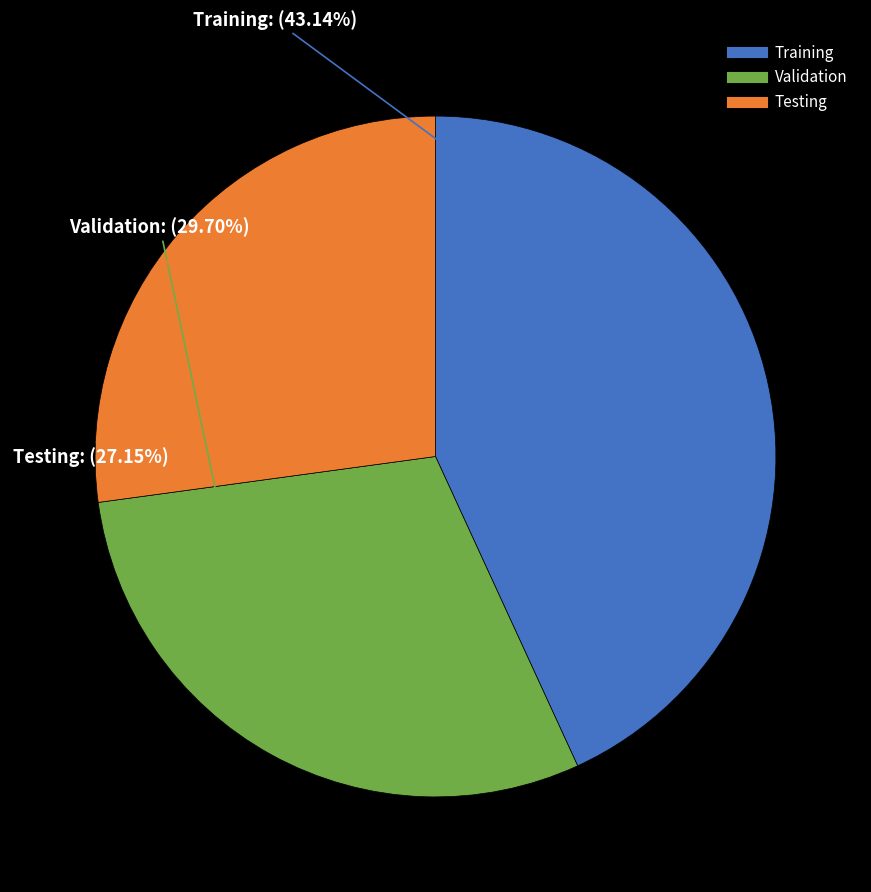

Is there a majority slice in this chart?

No